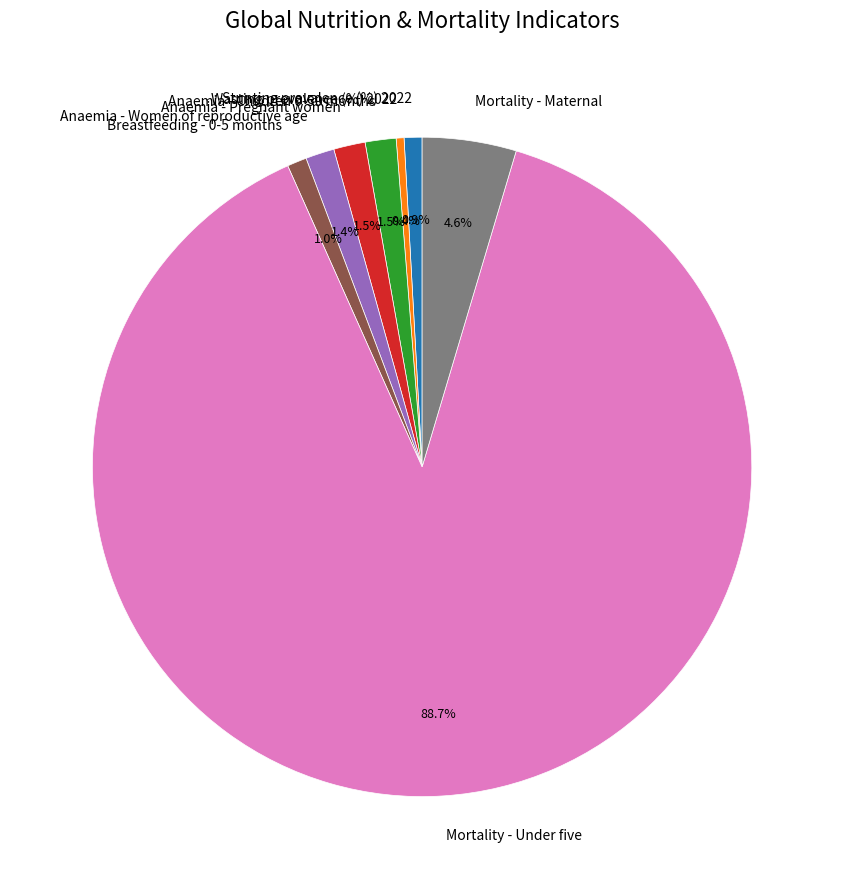

Which slice is the largest?

Mortality - Under five